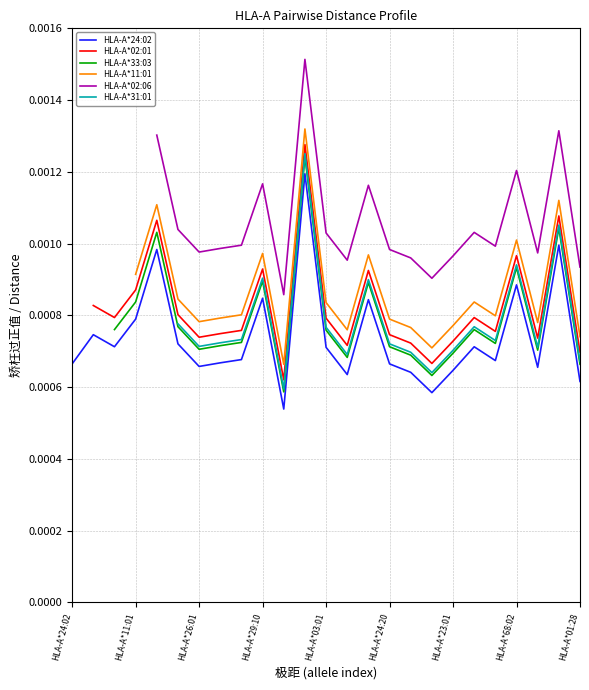

The HLA-A*02:06 series shows 0.0 at 13. True or false?

False